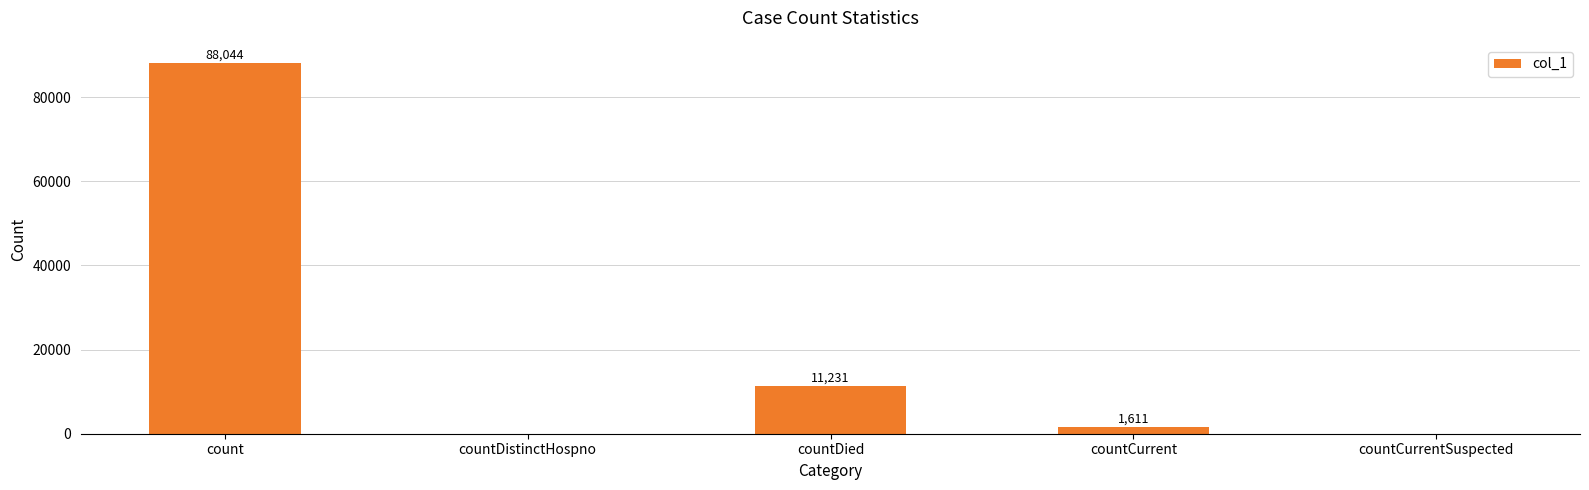

What is the greatest value displayed?

88044